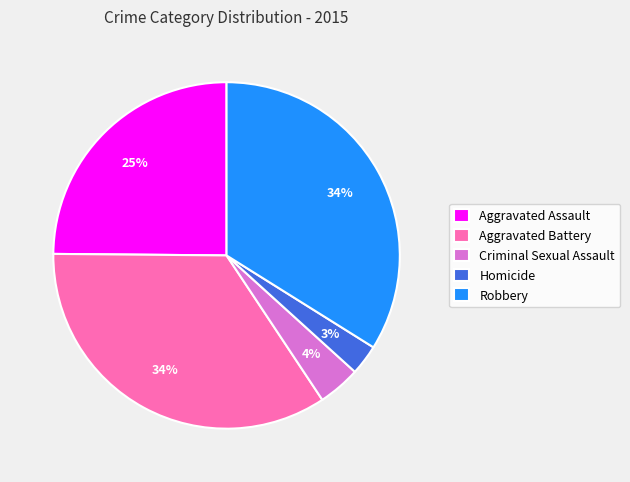

Which category has the smallest portion of the pie?

Homicide